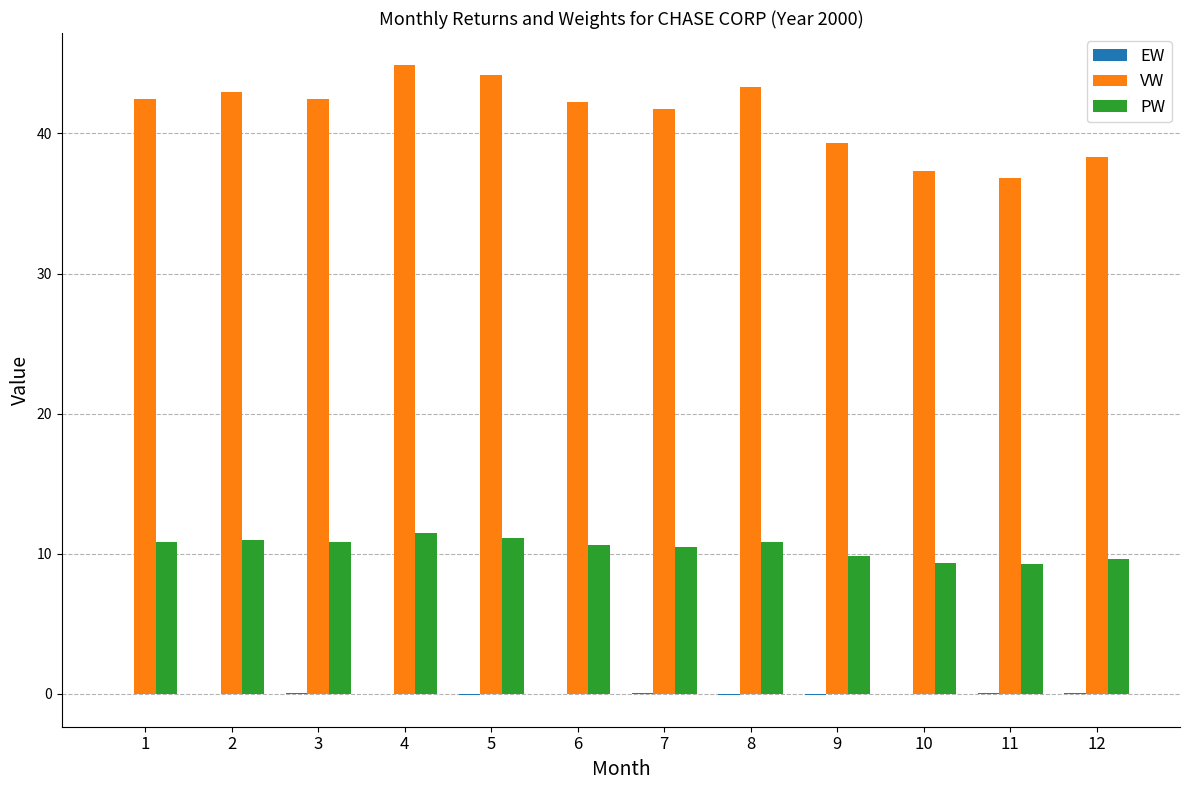

Read the PW value at 9.

9.9